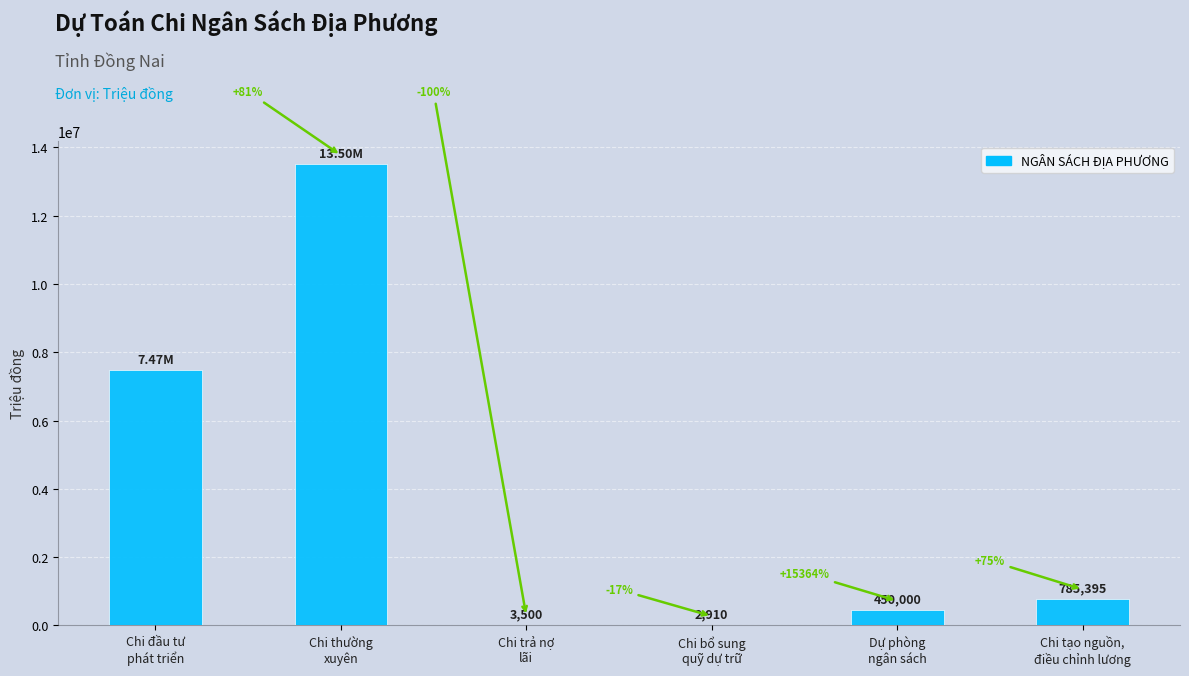

What is the approximate value at Chi trả nợ
lãi?

3500.0